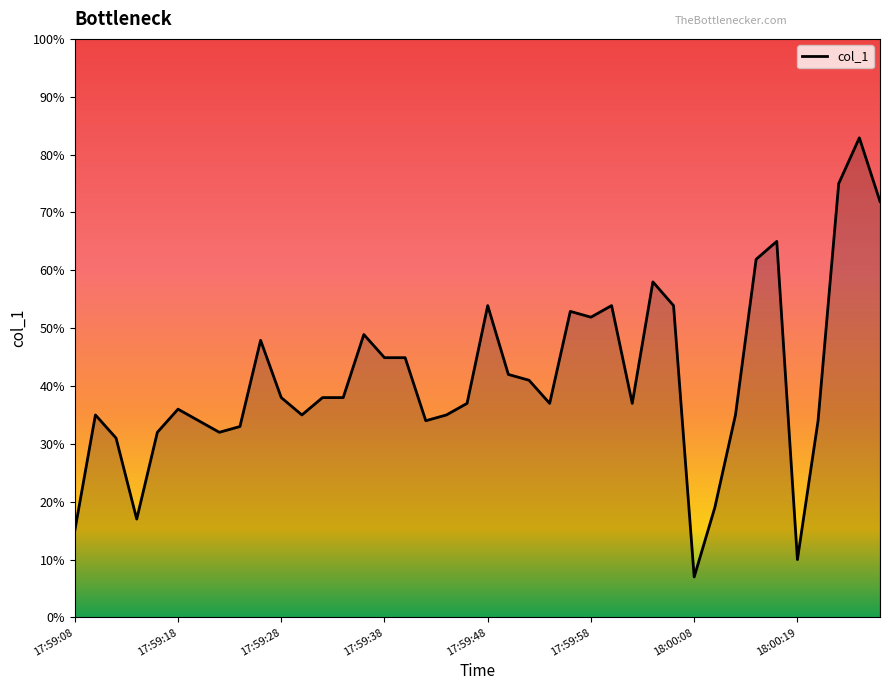

How many distinct data groups are displayed?

1